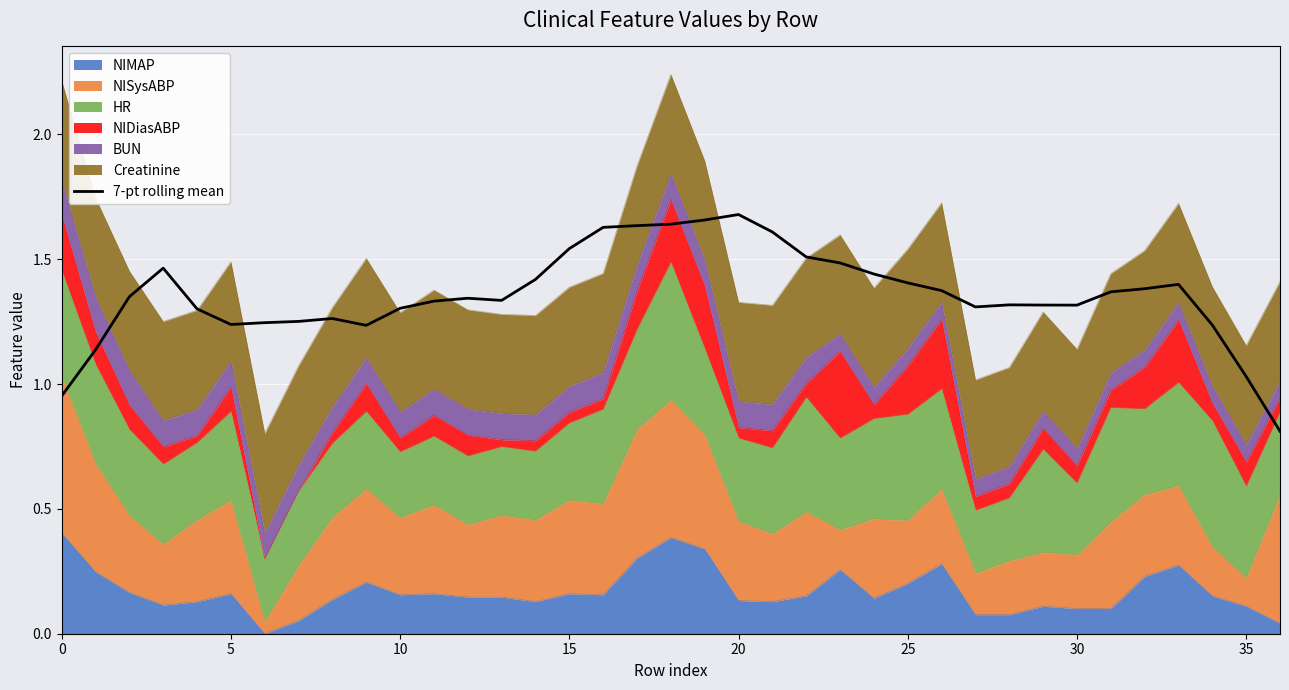

What is the difference between the maximum and minimum values?

0.9